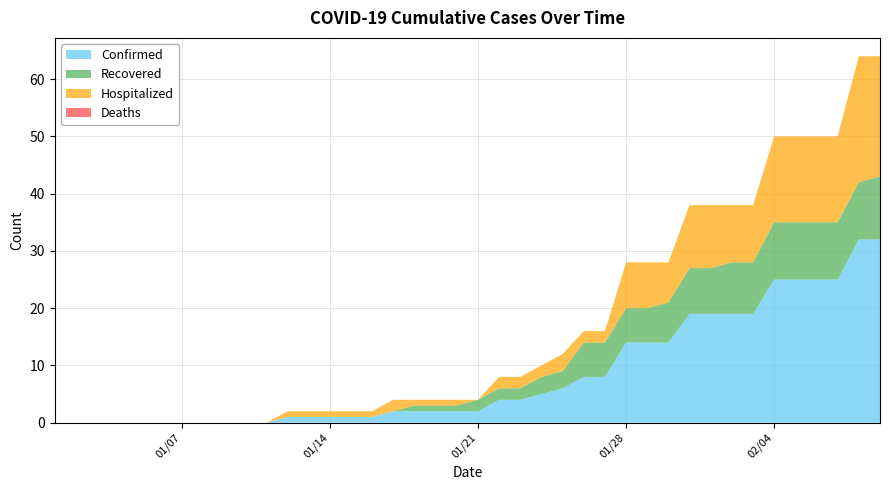

Reading right to left, what are all the values shown in this chart?

Confirmed: 02/09/2020=32	02/08/2020=32	02/07/2020=25	02/06/2020=25	02/05/2020=25	02/04/2020=25	02/03/2020=19	02/02/2020=19	02/01/2020=19	01/31/2020=19	01/30/2020=14	01/29/2020=14	01/28/2020=14	01/27/2020=8	01/26/2020=8	01/25/2020=6	01/24/2020=5	01/23/2020=4	01/22/2020=4	01/21/2020=2	01/20/2020=2	01/19/2020=2	01/18/2020=2	01/17/2020=2	01/16/2020=1	01/15/2020=1	01/14/2020=1	01/13/2020=1	01/12/2020=1	01/11/2020=0	01/10/2020=0	01/09/2020=0	01/08/2020=0	01/07/2020=0	01/06/2020=0	01/05/2020=0	01/04/2020=0	01/03/2020=0	01/02/2020=0	01/01/2020=0
Recovered: 02/09/2020=11	02/08/2020=10	02/07/2020=10	02/06/2020=10	02/05/2020=10	02/04/2020=10	02/03/2020=9	02/02/2020=9	02/01/2020=8	01/31/2020=8	01/30/2020=7	01/29/2020=6	01/28/2020=6	01/27/2020=6	01/26/2020=6	01/25/2020=3	01/24/2020=3	01/23/2020=2	01/22/2020=2	01/21/2020=2	01/20/2020=1	01/19/2020=1	01/18/2020=1	01/17/2020=0	01/16/2020=0	01/15/2020=0	01/14/2020=0	01/13/2020=0	01/12/2020=0	01/11/2020=0	01/10/2020=0	01/09/2020=0	01/08/2020=0	01/07/2020=0	01/06/2020=0	01/05/2020=0	01/04/2020=0	01/03/2020=0	01/02/2020=0	01/01/2020=0
Hospitalized: 02/09/2020=21	02/08/2020=22	02/07/2020=15	02/06/2020=15	02/05/2020=15	02/04/2020=15	02/03/2020=10	02/02/2020=10	02/01/2020=11	01/31/2020=11	01/30/2020=7	01/29/2020=8	01/28/2020=8	01/27/2020=2	01/26/2020=2	01/25/2020=3	01/24/2020=2	01/23/2020=2	01/22/2020=2	01/21/2020=0	01/20/2020=1	01/19/2020=1	01/18/2020=1	01/17/2020=2	01/16/2020=1	01/15/2020=1	01/14/2020=1	01/13/2020=1	01/12/2020=1	01/11/2020=0	01/10/2020=0	01/09/2020=0	01/08/2020=0	01/07/2020=0	01/06/2020=0	01/05/2020=0	01/04/2020=0	01/03/2020=0	01/02/2020=0	01/01/2020=0
Deaths: 02/09/2020=0	02/08/2020=0	02/07/2020=0	02/06/2020=0	02/05/2020=0	02/04/2020=0	02/03/2020=0	02/02/2020=0	02/01/2020=0	01/31/2020=0	01/30/2020=0	01/29/2020=0	01/28/2020=0	01/27/2020=0	01/26/2020=0	01/25/2020=0	01/24/2020=0	01/23/2020=0	01/22/2020=0	01/21/2020=0	01/20/2020=0	01/19/2020=0	01/18/2020=0	01/17/2020=0	01/16/2020=0	01/15/2020=0	01/14/2020=0	01/13/2020=0	01/12/2020=0	01/11/2020=0	01/10/2020=0	01/09/2020=0	01/08/2020=0	01/07/2020=0	01/06/2020=0	01/05/2020=0	01/04/2020=0	01/03/2020=0	01/02/2020=0	01/01/2020=0